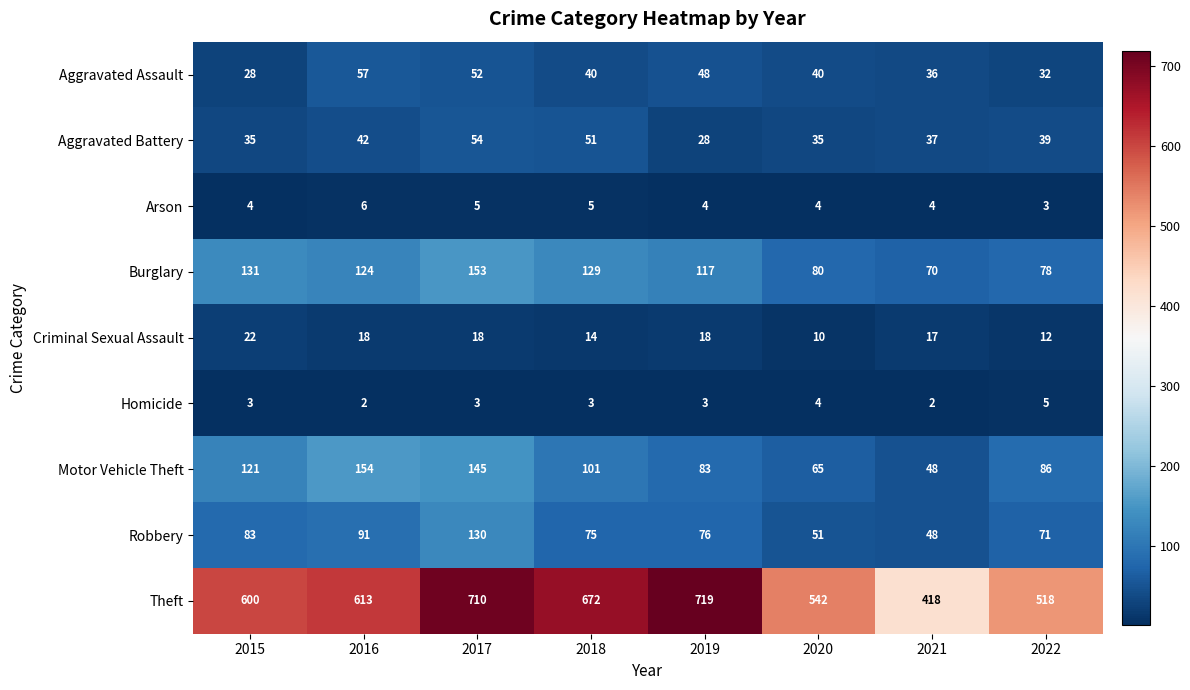

At how many categories does at least one series exceed 641?

3